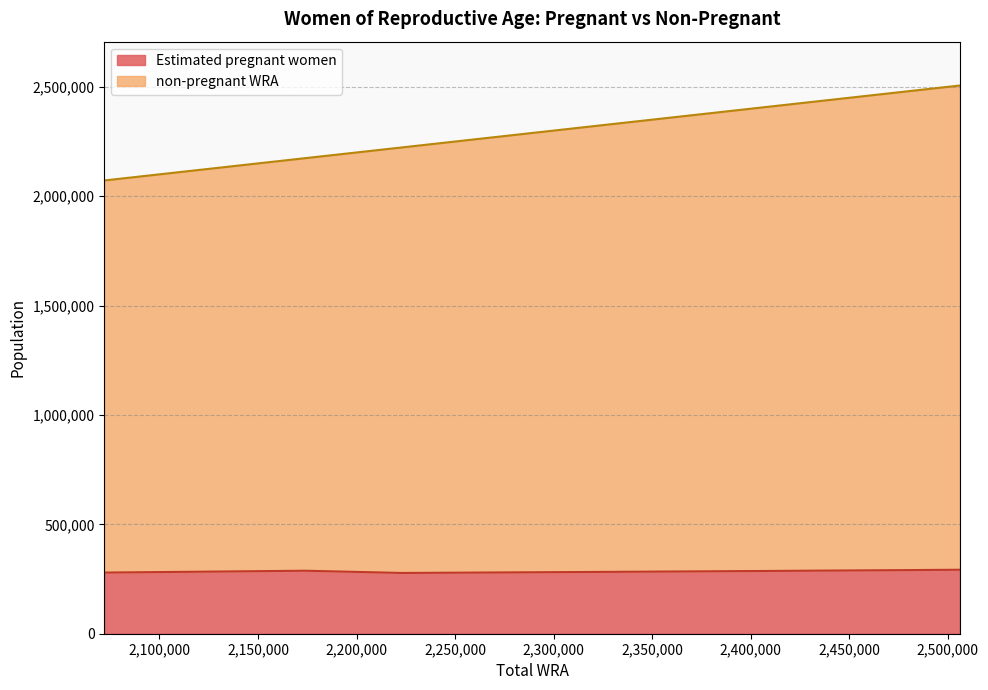

What is the maximum value for Estimated pregnant women?

292500.8